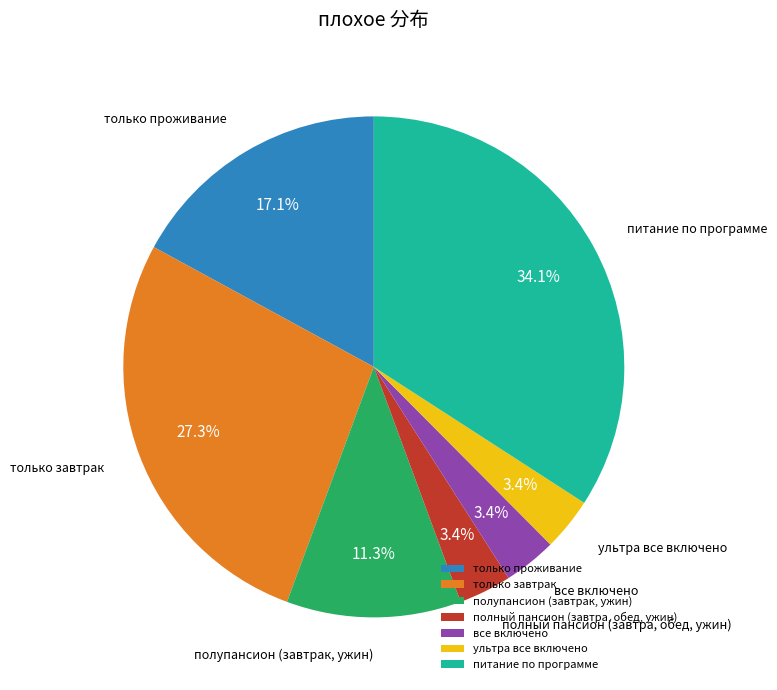

What percentage is the ультра все включено slice, to the nearest percent?

3%